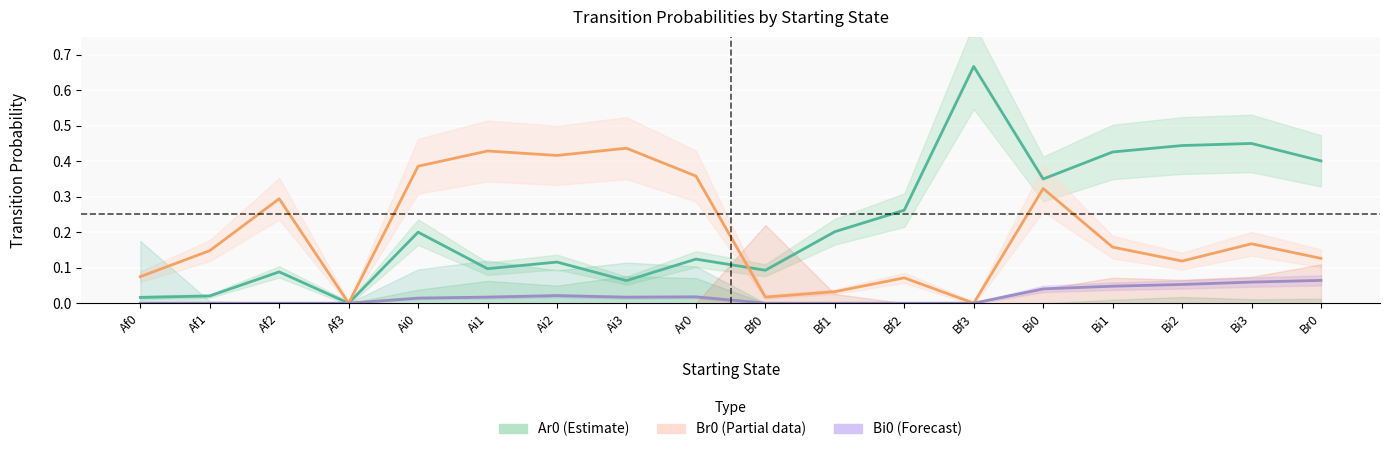

Which label corresponds to the largest value in the chart?

Bf3